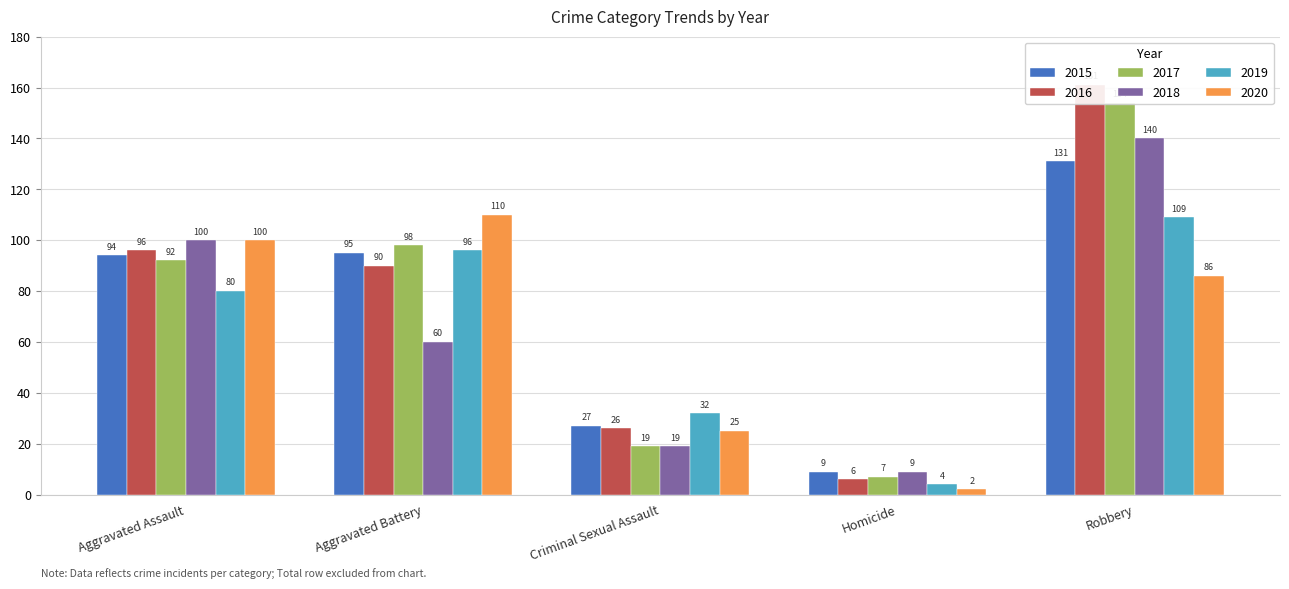

Which series has the largest total across all categories?

2016